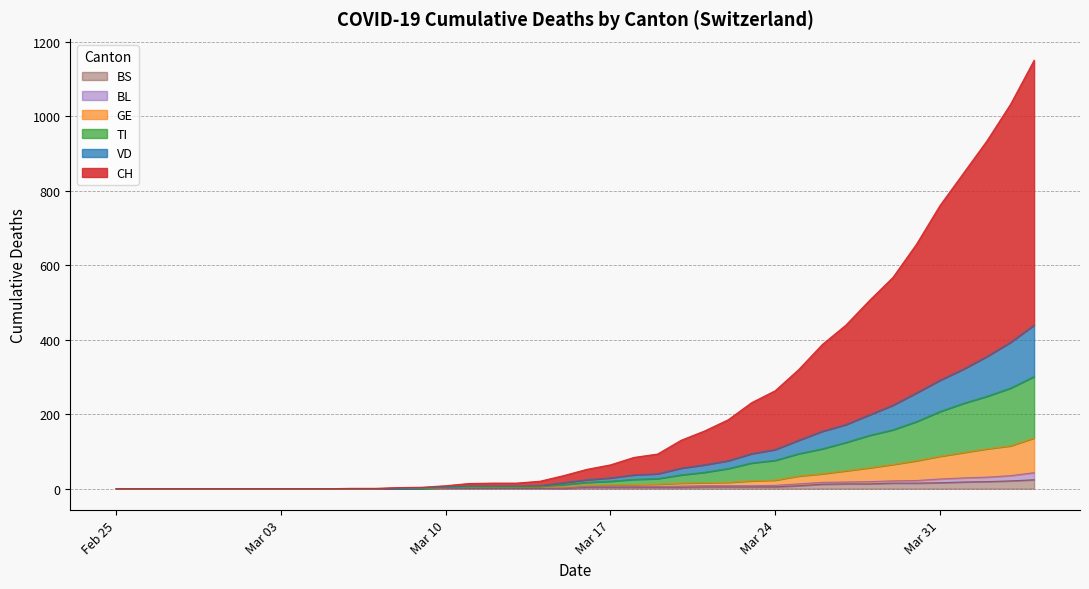

The value of BL at 2020-03-06 is 1. True or false?

True